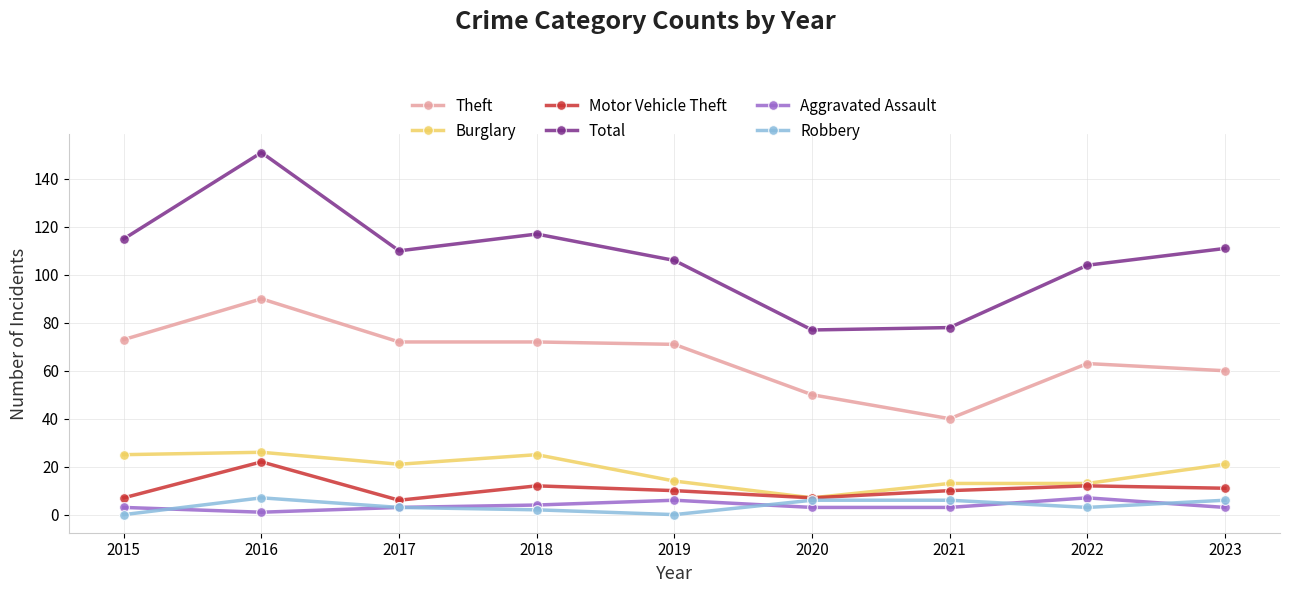

How many categories are shown in the chart?

9